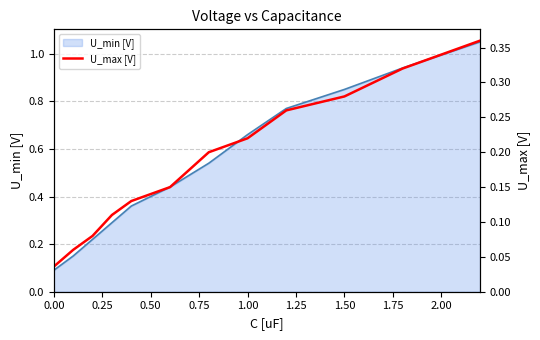

True or false: there are more than 0 points higher than both neighbors.

False